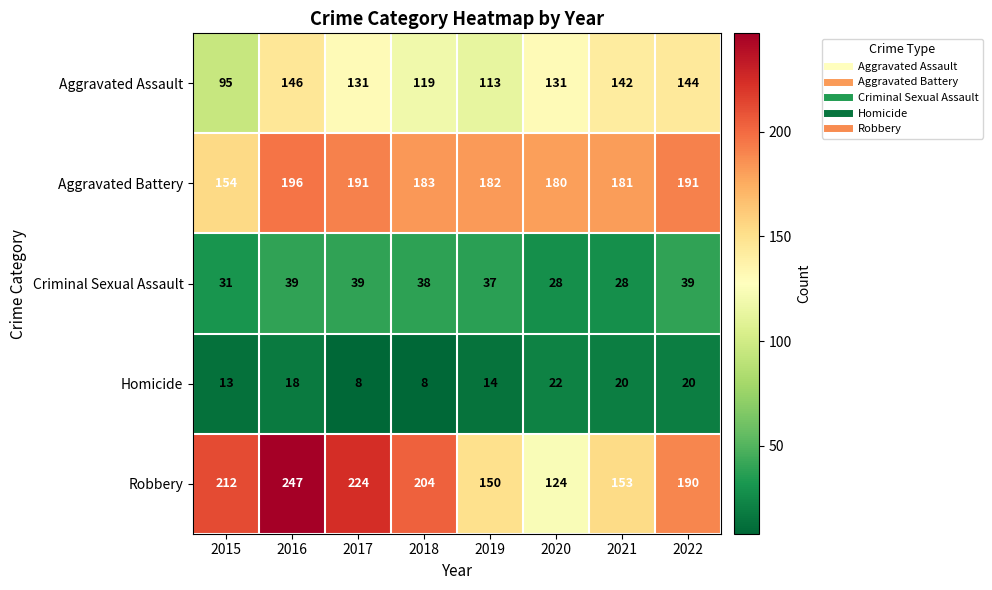

Count the number of data series in this chart.

5